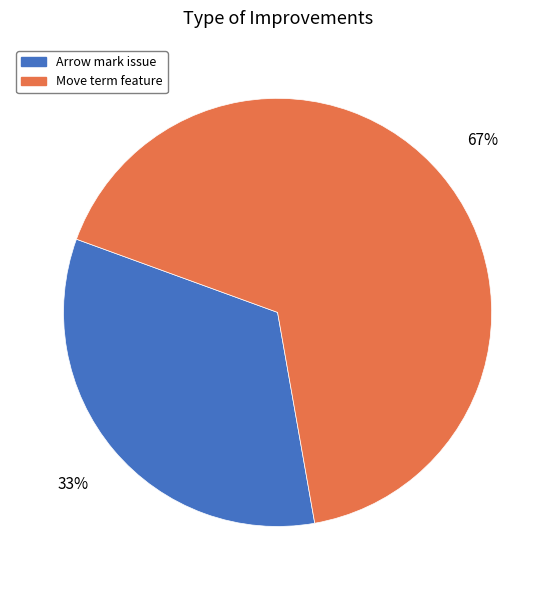

Is there any slice that represents more than half of the pie?

Yes